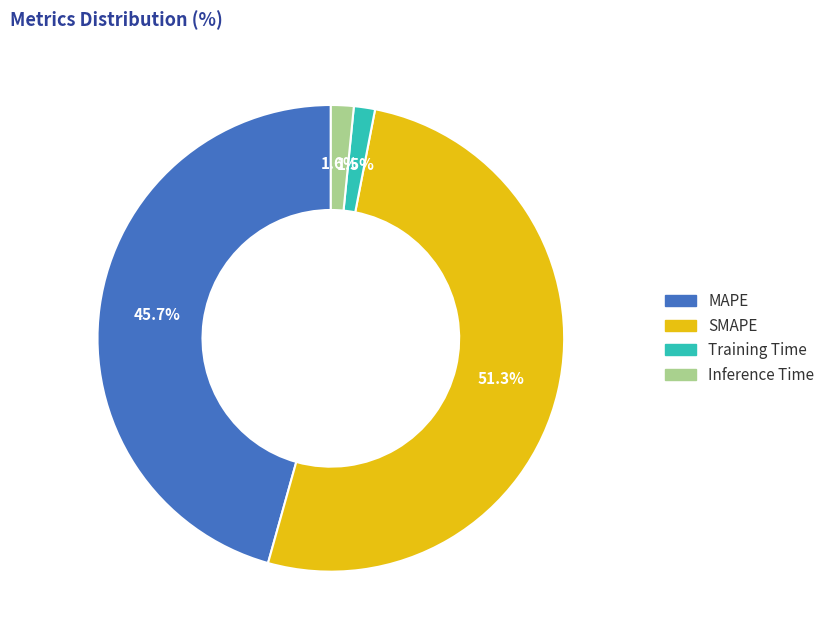

What is the largest slice in the pie chart?

SMAPE